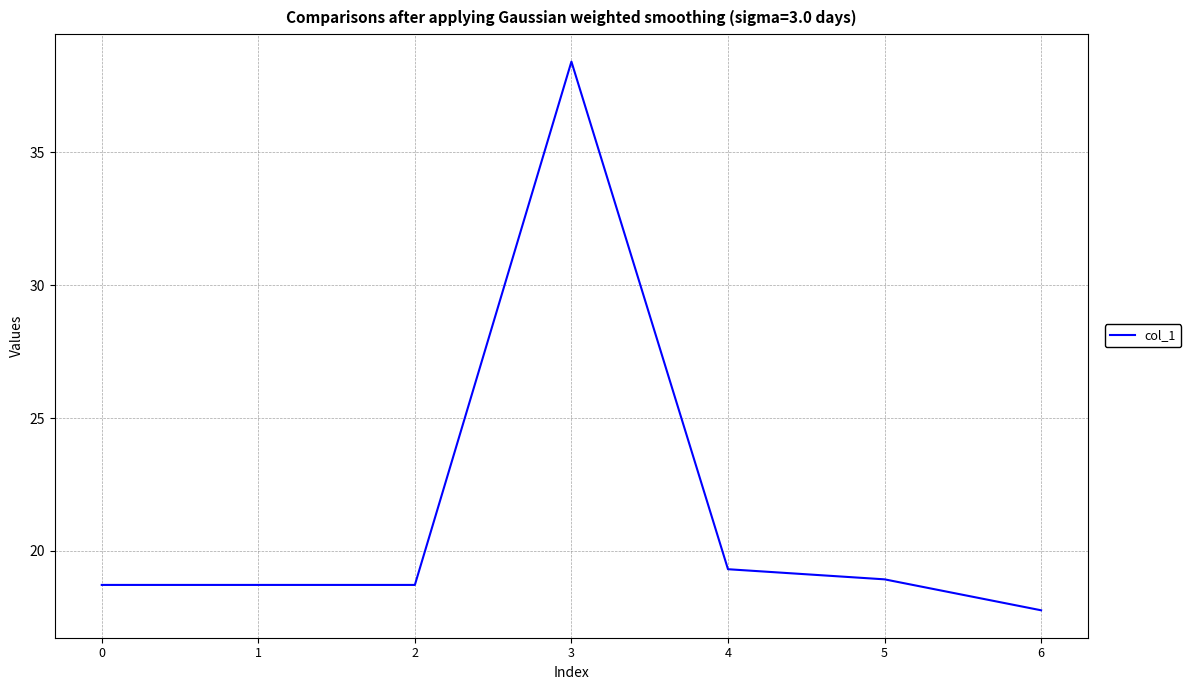

What is the ratio of the value at 2 to the value at 0?

1.0